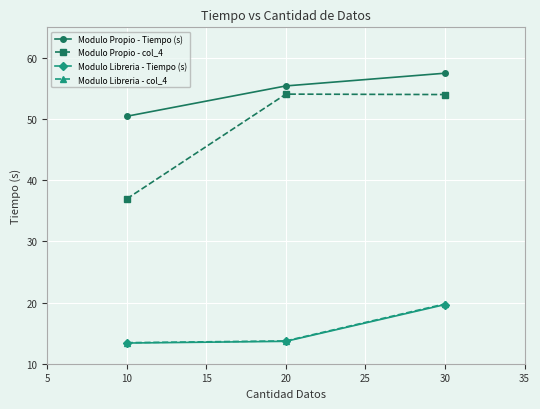

Is it true that Modulo Propio - col_4 equals 14.7 at 10?

False